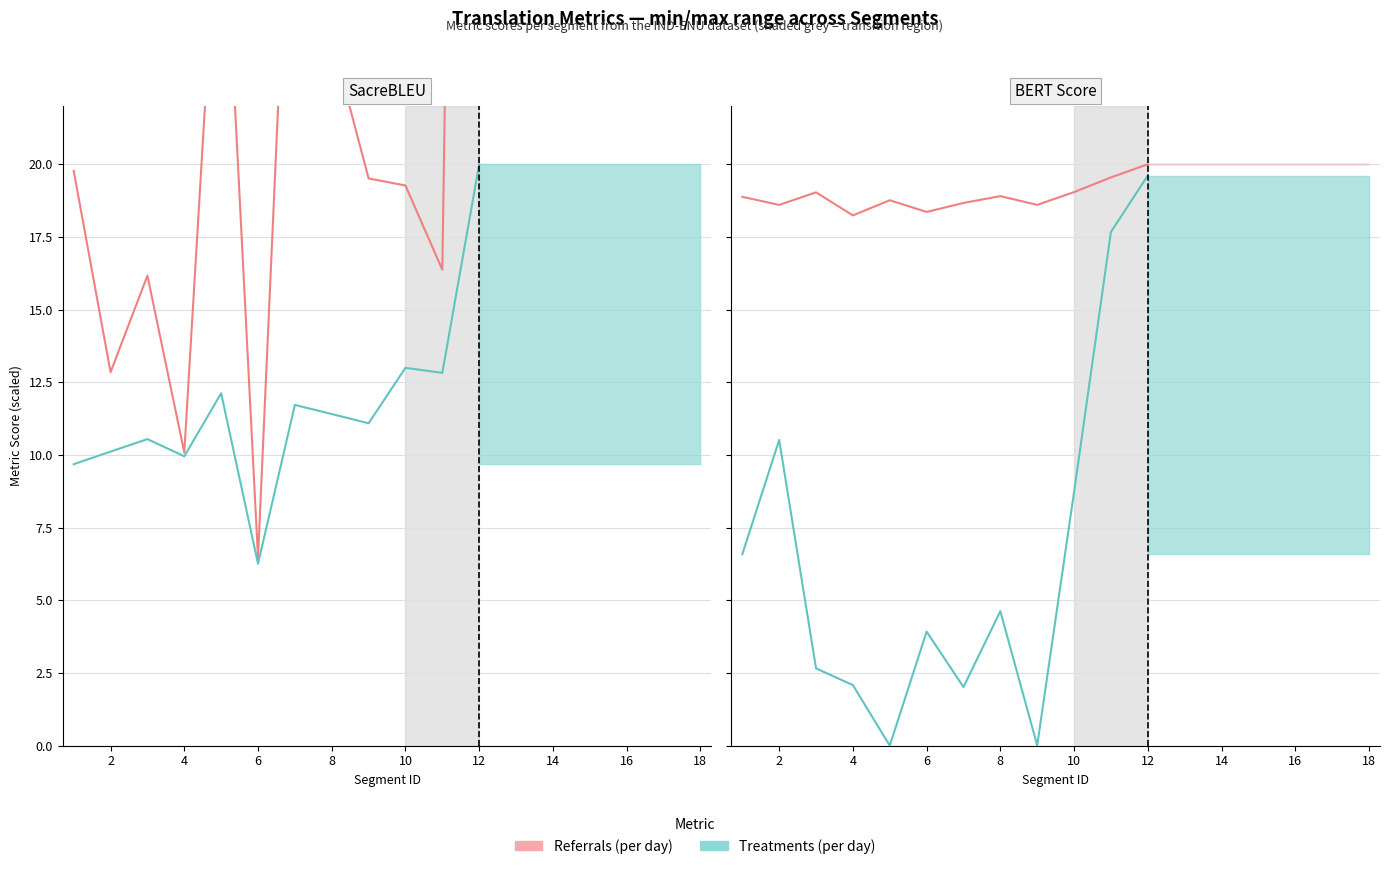

Between 20 and 10, which is larger?

20